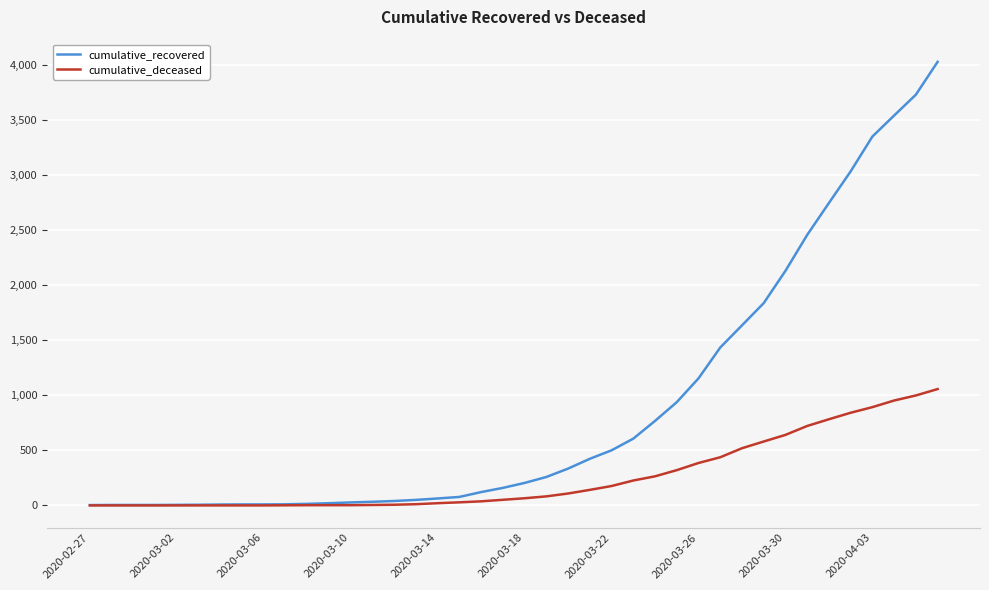

What is the maximum value for cumulative_recovered?

4026